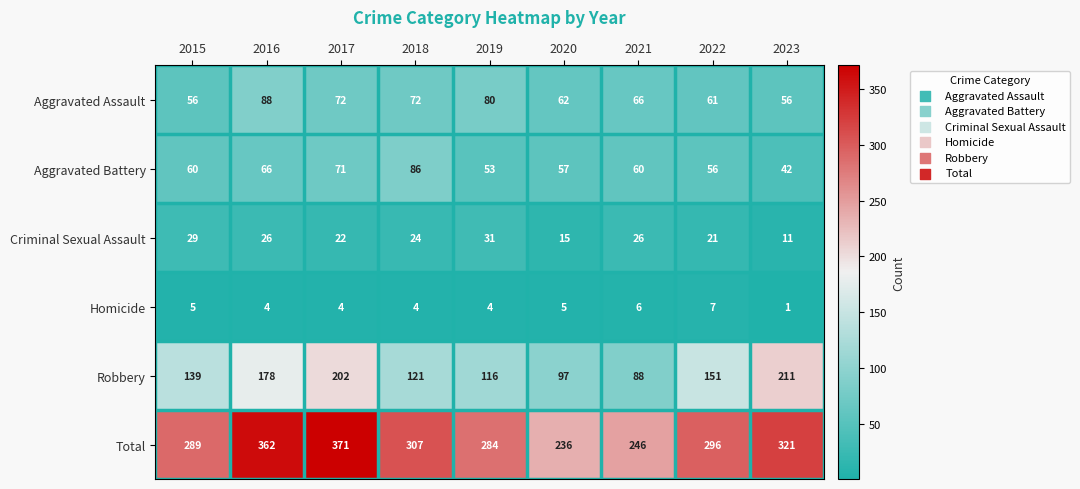

The Criminal Sexual Assault series shows 37 at 2021. True or false?

False